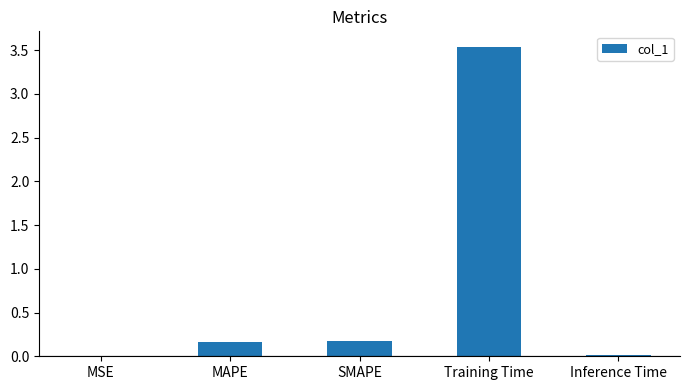

Which has a higher value, Training Time or SMAPE?

Training Time